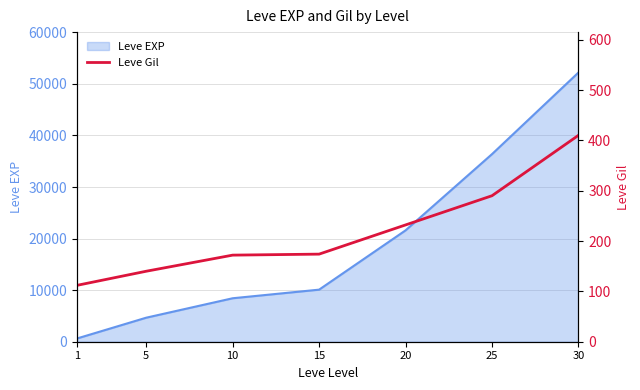

What is the approximate value at 25, to the nearest 50?

300